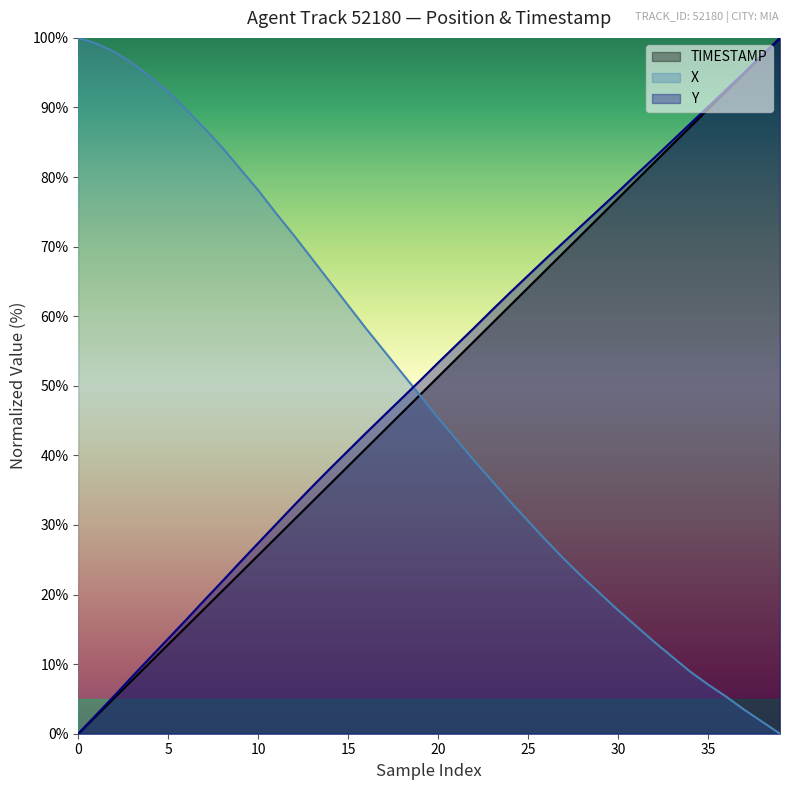

Between 5 and 35, which series saw the biggest shift?

X